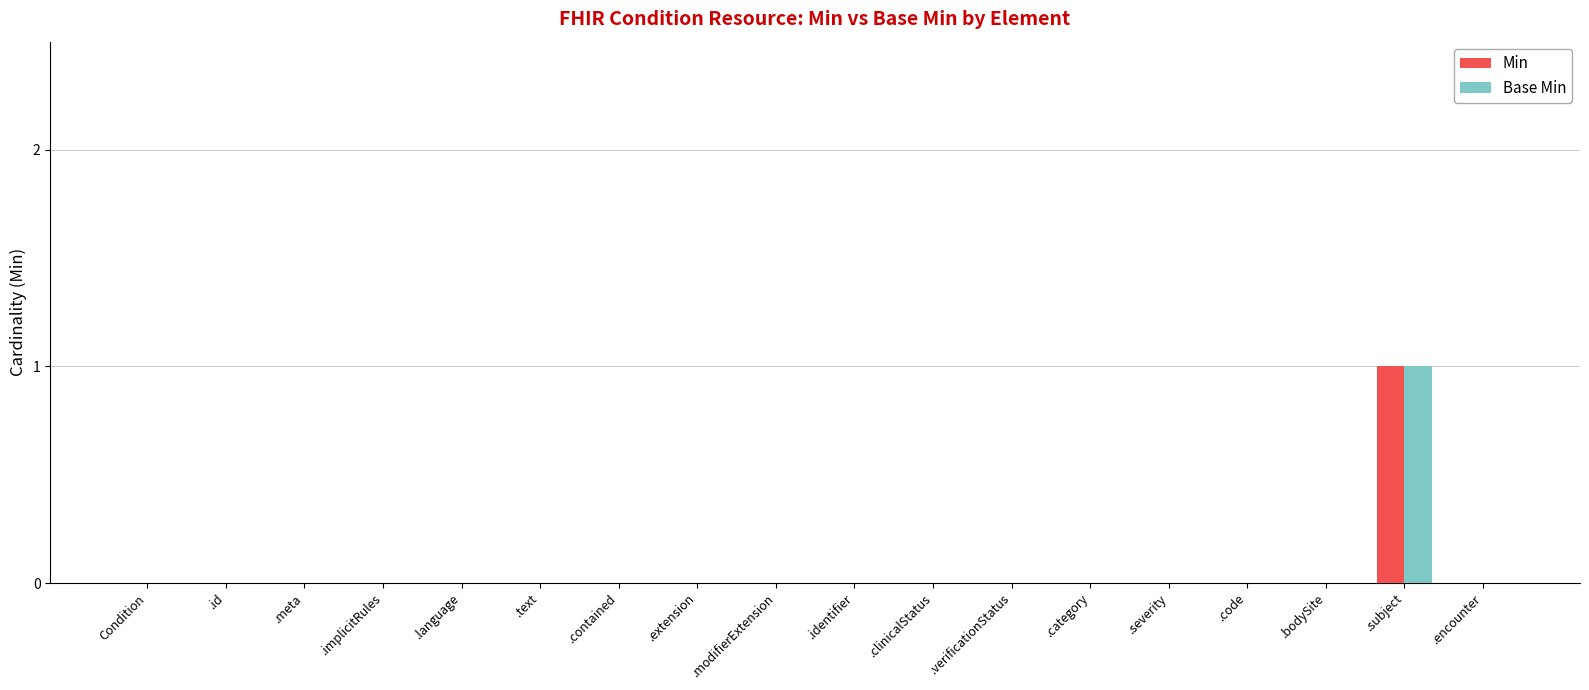

The value of Base Min at .code is 0. True or false?

True